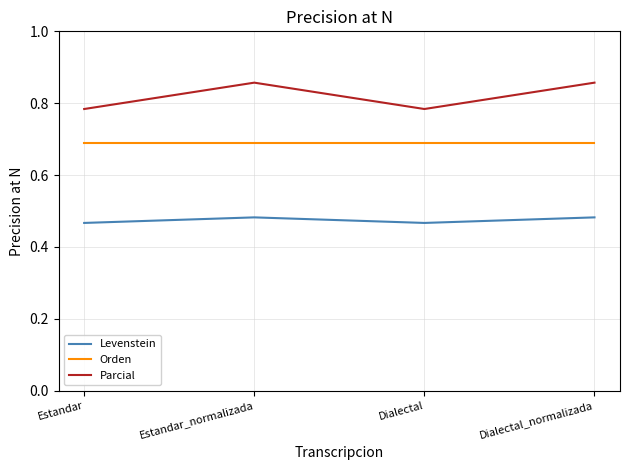

True or false: Parcial and Levenstein cross at least once.

False